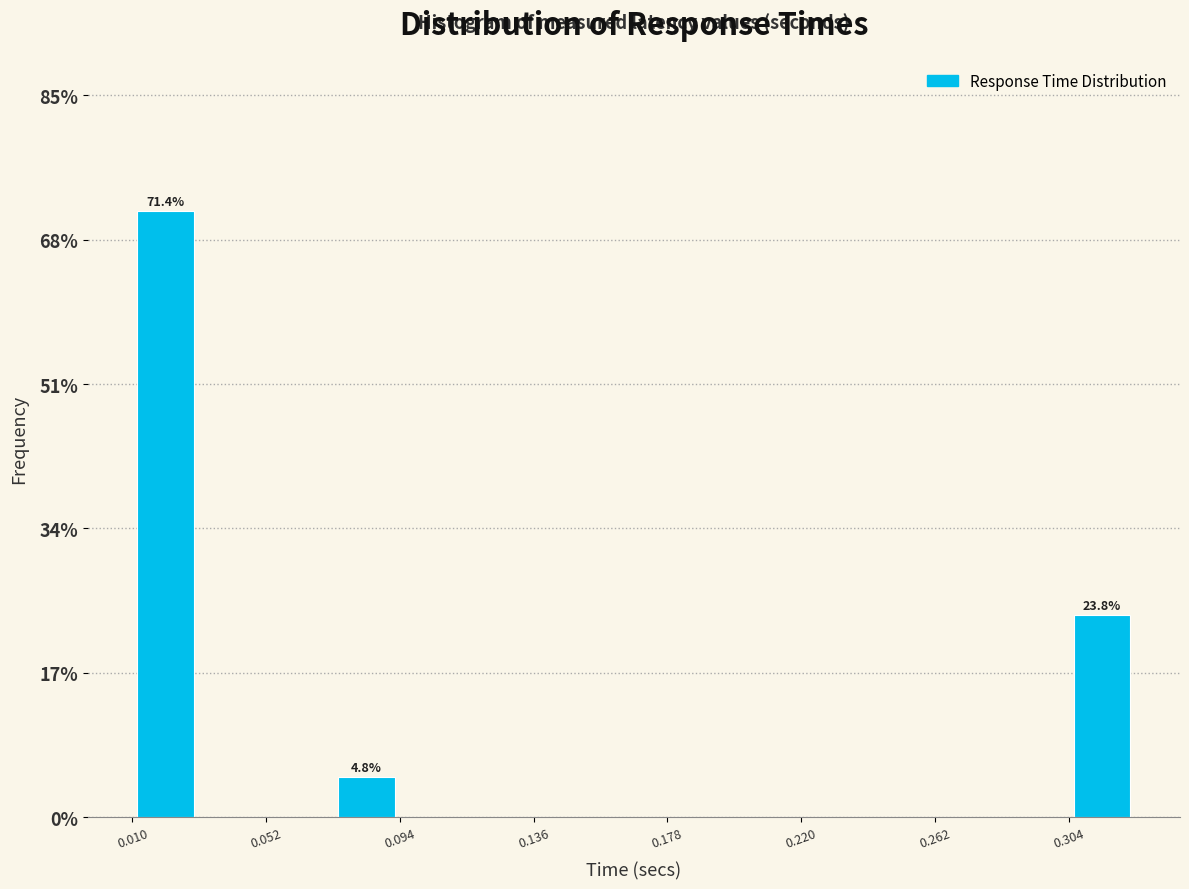

Over which range of the x-axis is the bar tallest?

0.010 to 0.030